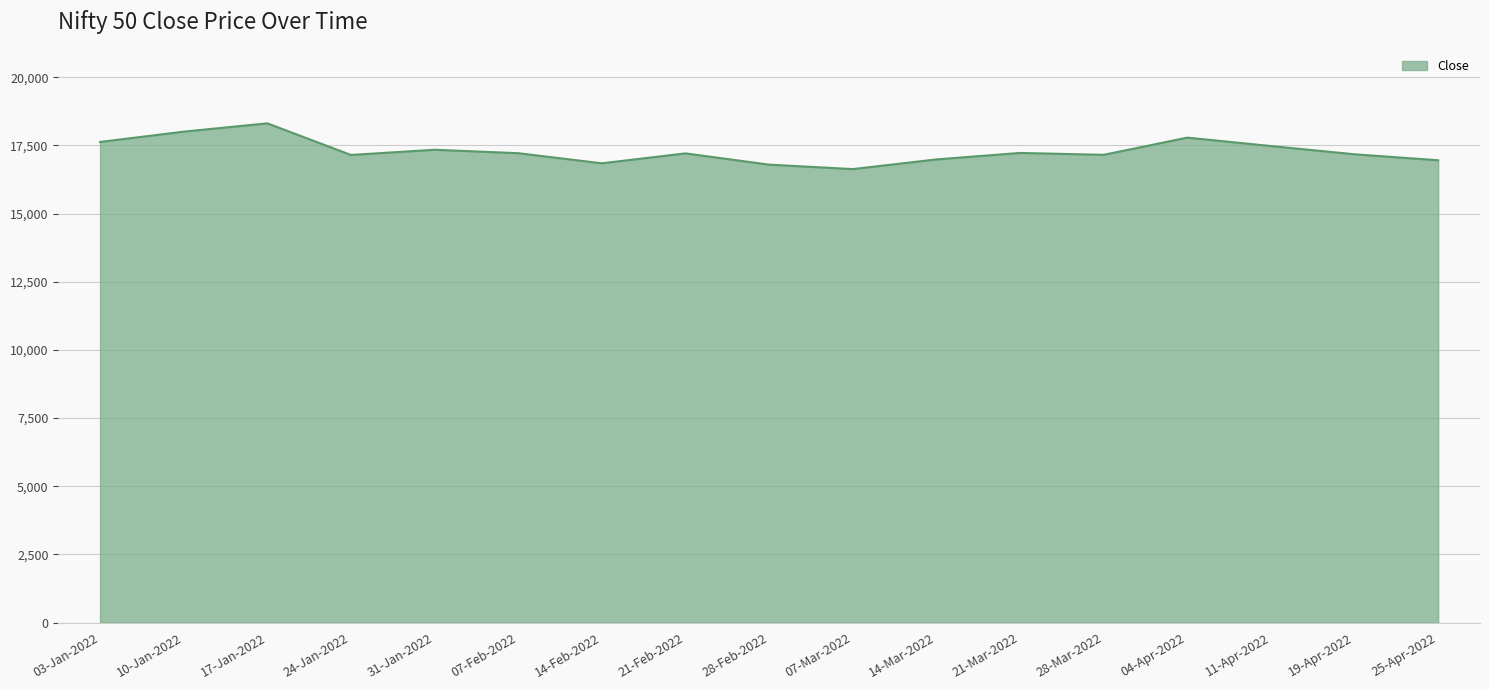

Which has a higher value, 31-Jan-2022 or 07-Mar-2022?

31-Jan-2022